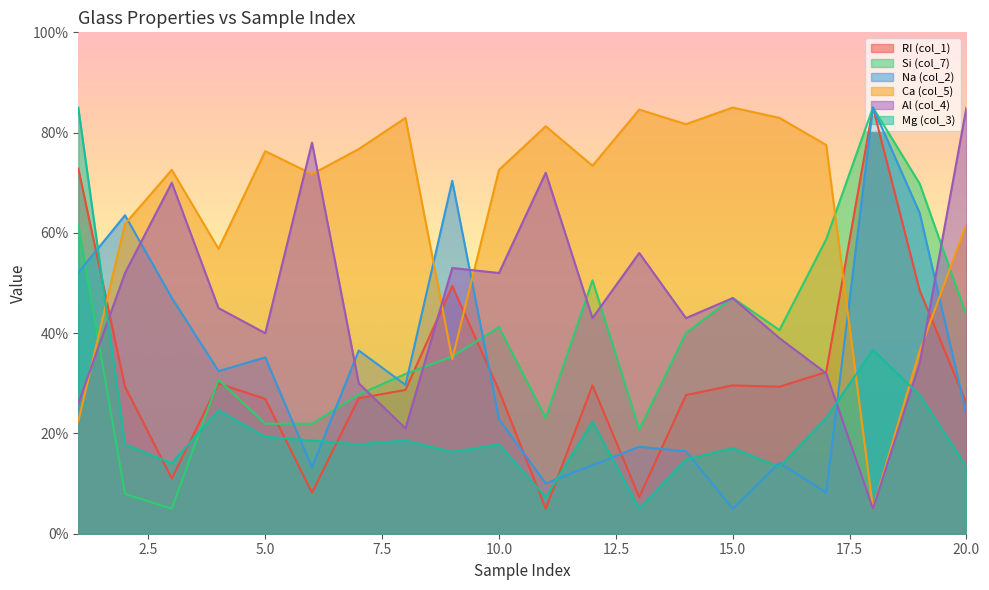

Is it true that Al (col_4) equals 21.0 at 8?

True